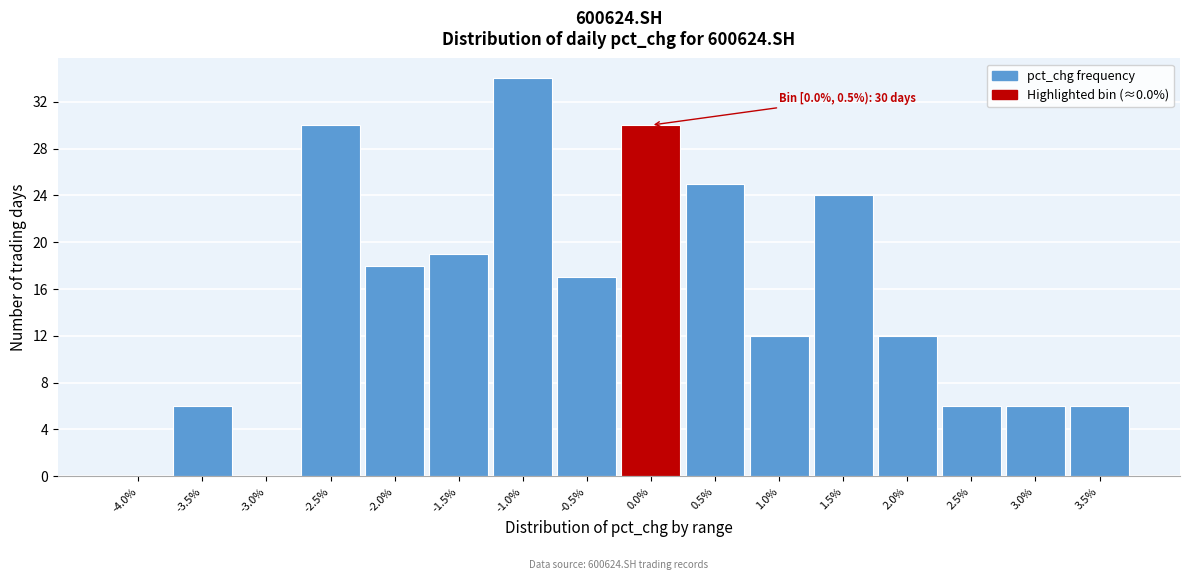

Reading left to right, extract all data points from this chart.

-4.0%=0	-3.5%=6	-3.0%=0	-2.5%=30	-2.0%=18	-1.5%=19	-1.0%=34	-0.5%=17	0.0%=30	0.5%=25	1.0%=12	1.5%=24	2.0%=12	2.5%=6	3.0%=6	3.5%=6